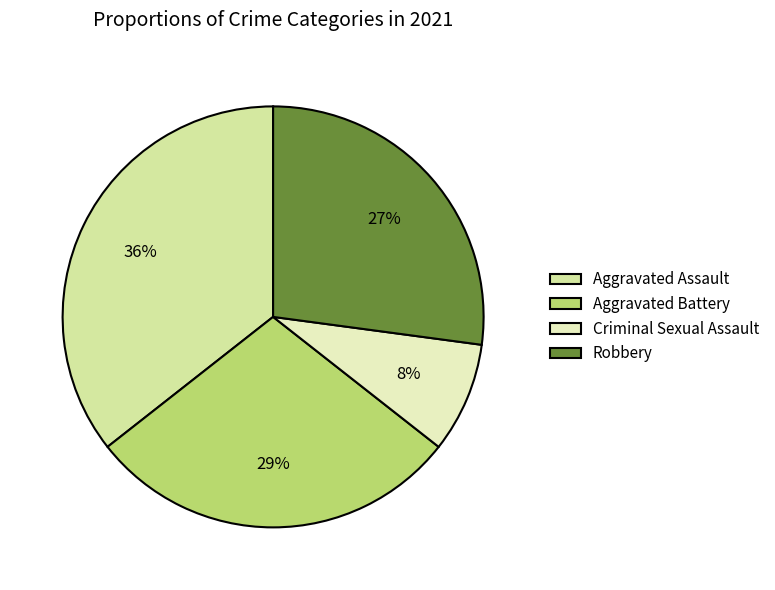

The Robbery slice represents 27% of the pie. True or false?

True